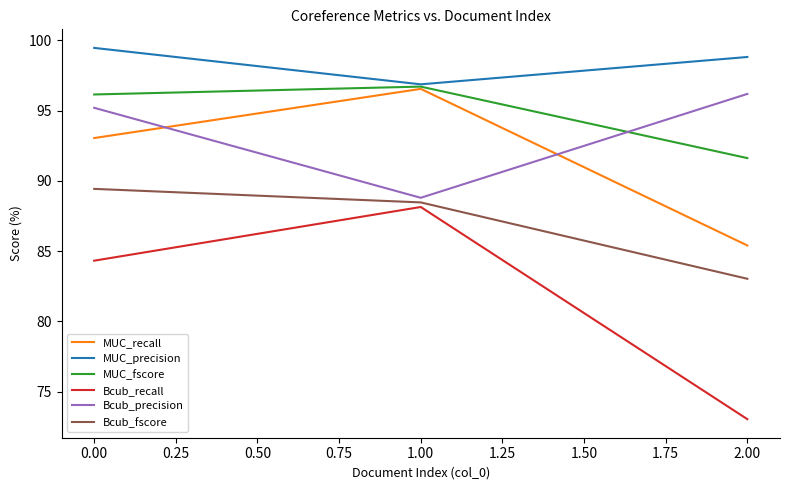

What is the total value across all series at 1.00?

555.5